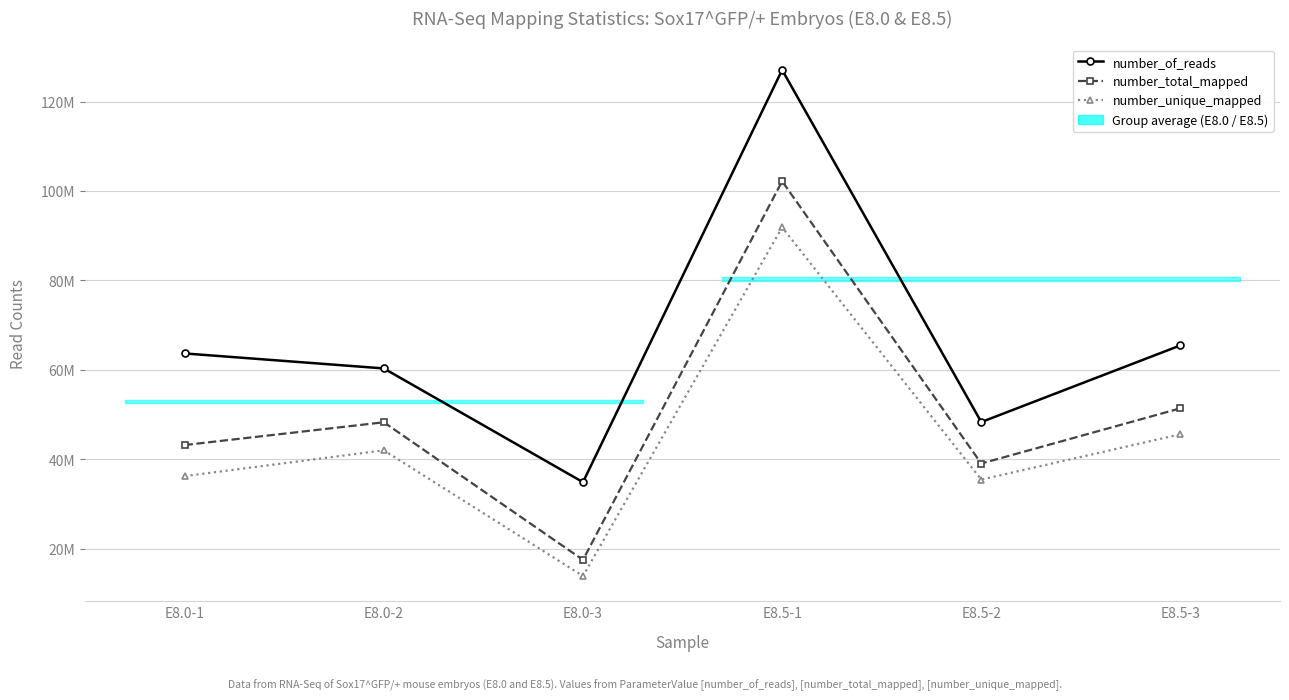

Does the chart display data point markers on the line(s)?

Yes